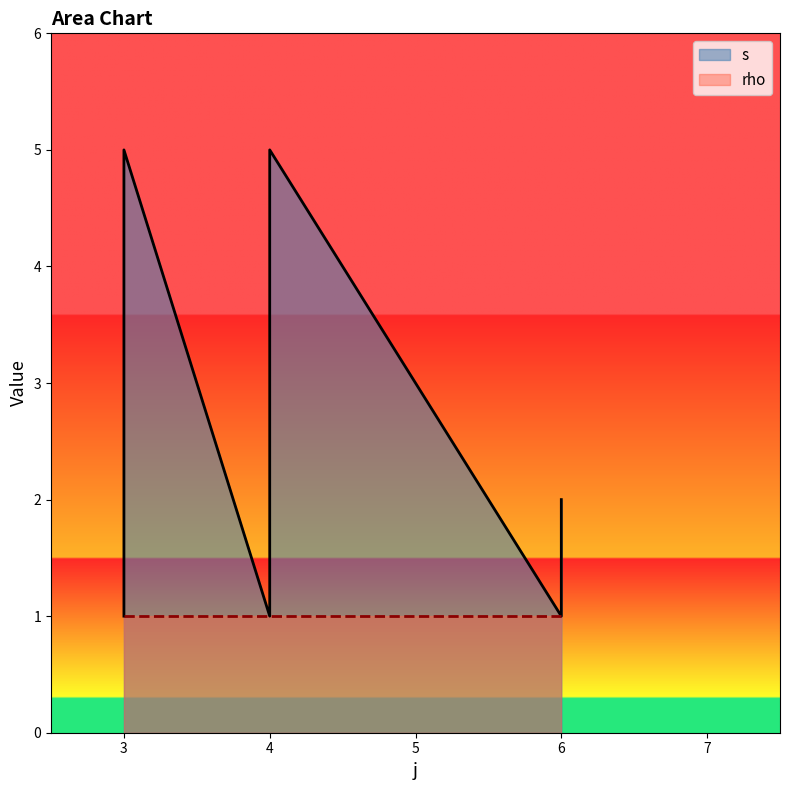

Count the values in the range 2 to 4.

7